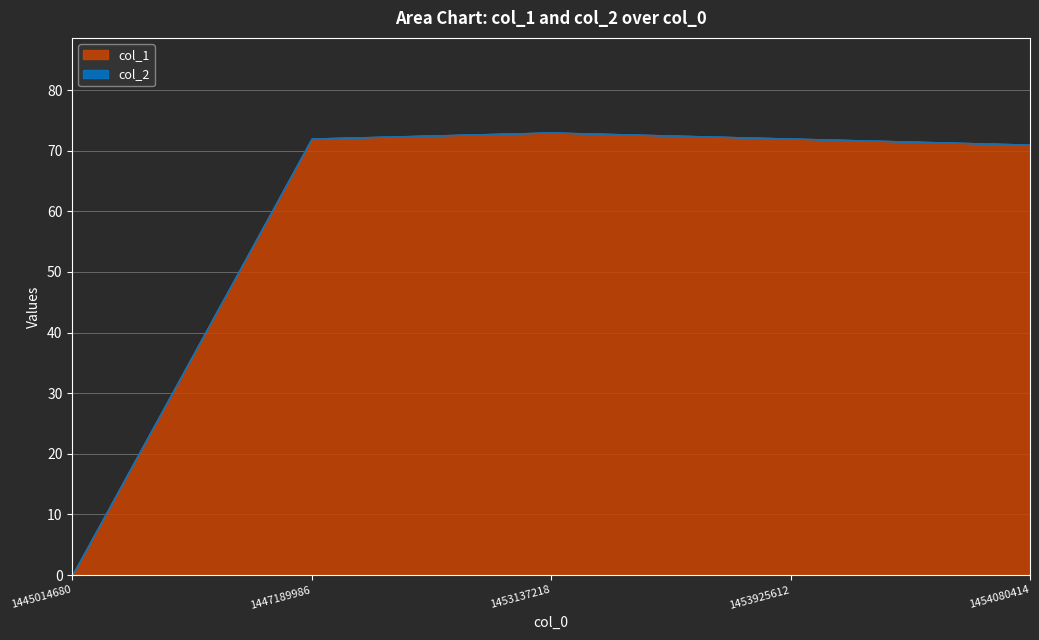

The col_1 series shows 0 at 1445014680. True or false?

True